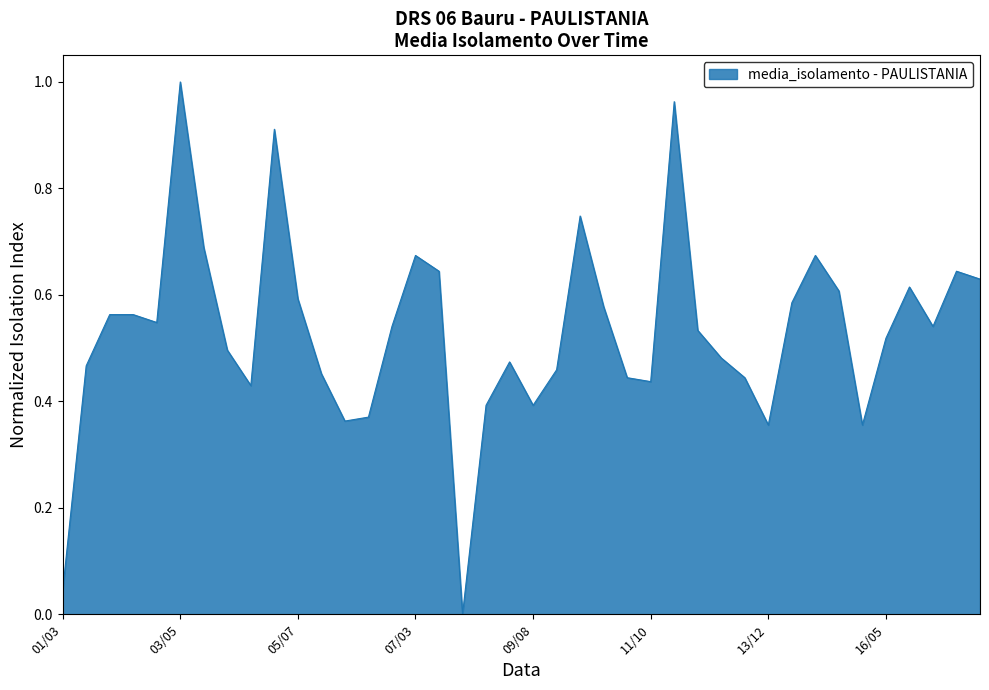

Does the chart display data point markers on the line(s)?

No